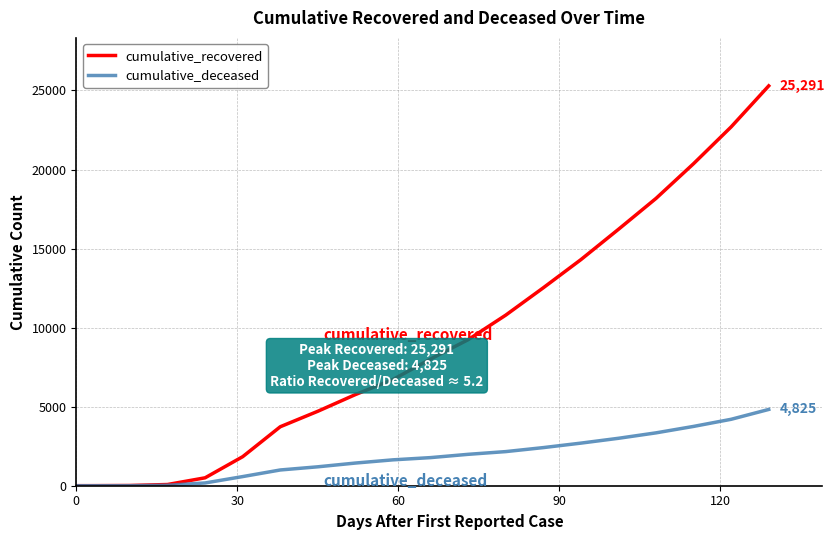

Which series has the widest spread of values?

cumulative_recovered